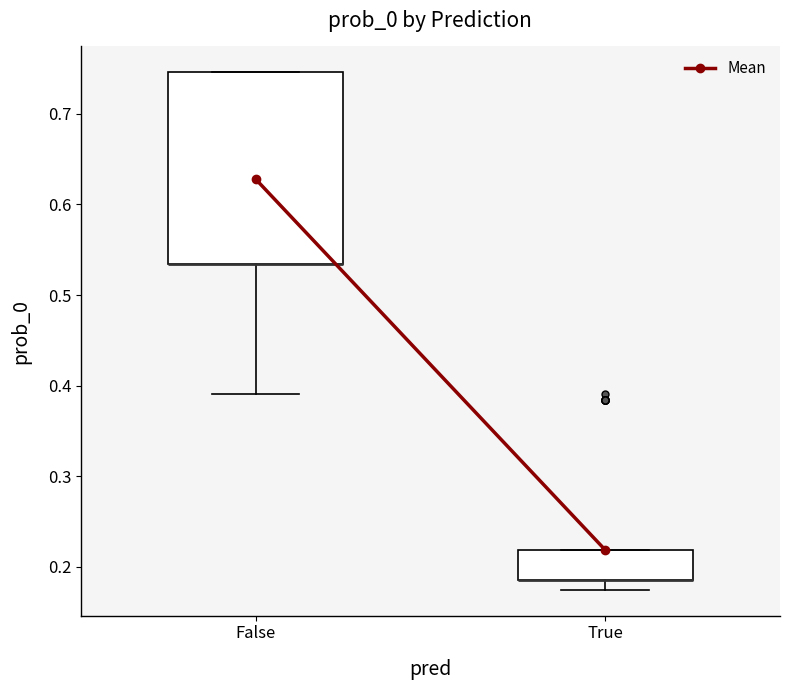

Where is the lower edge of the box for False on the y-axis? The values are not printed on the chart, so give them approximately, as read against the axis.

0.53